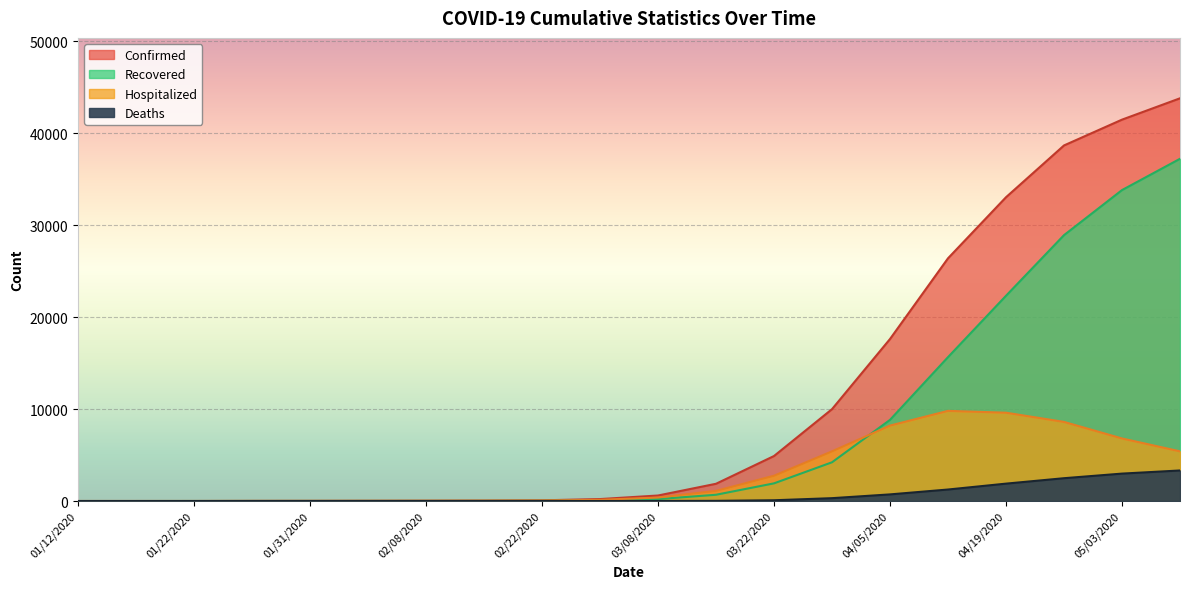

What is the label of the 15th point from the left?

04/05/2020